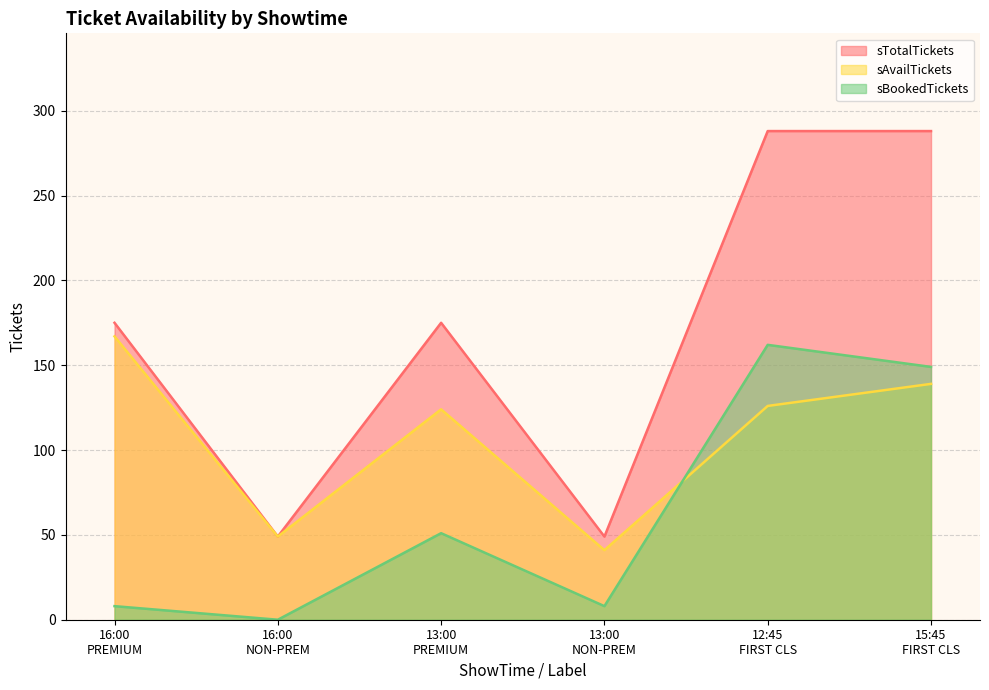

How many data points does each series have?

6